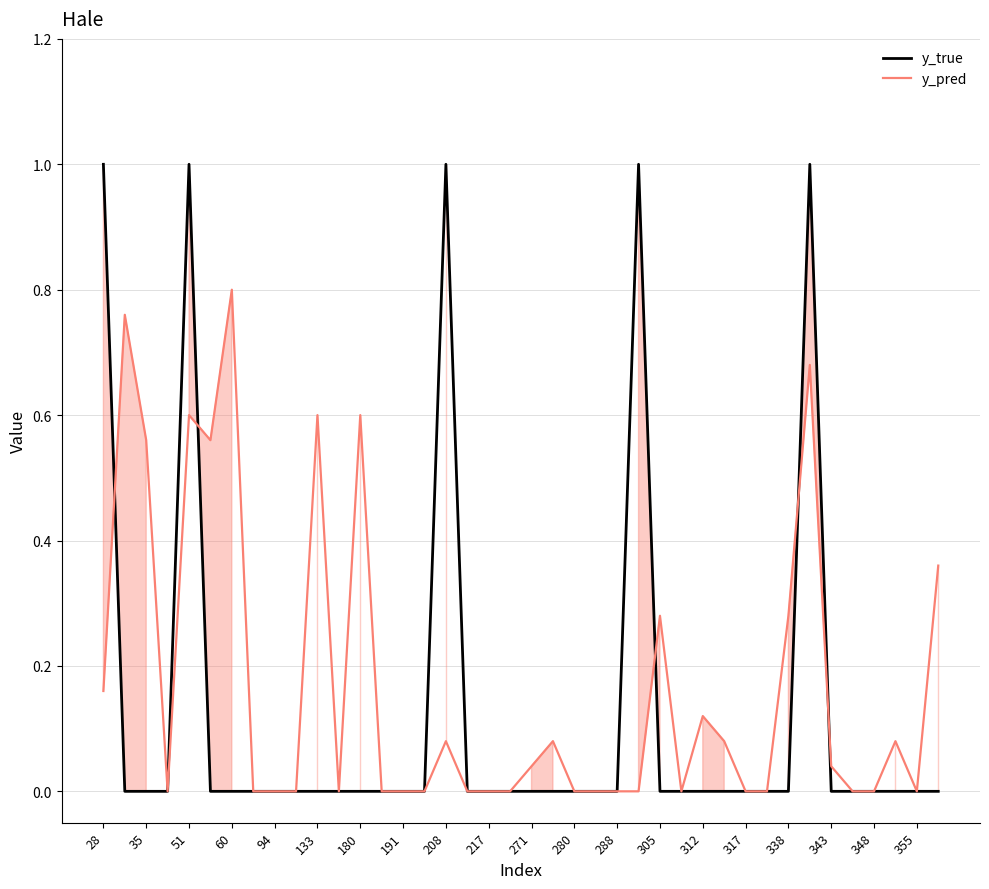

Rank the series by their maximum value, from highest to lowest.

y_true, y_pred